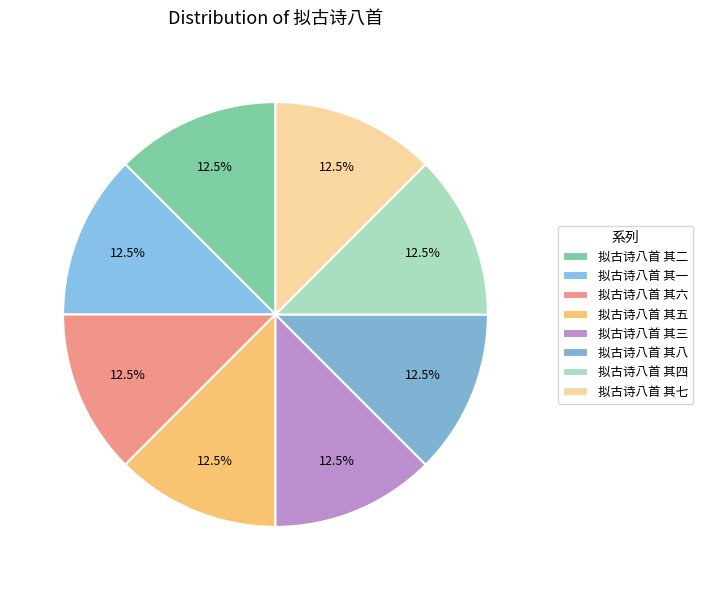

Is 拟古诗八首 其一 the majority of the pie?

No